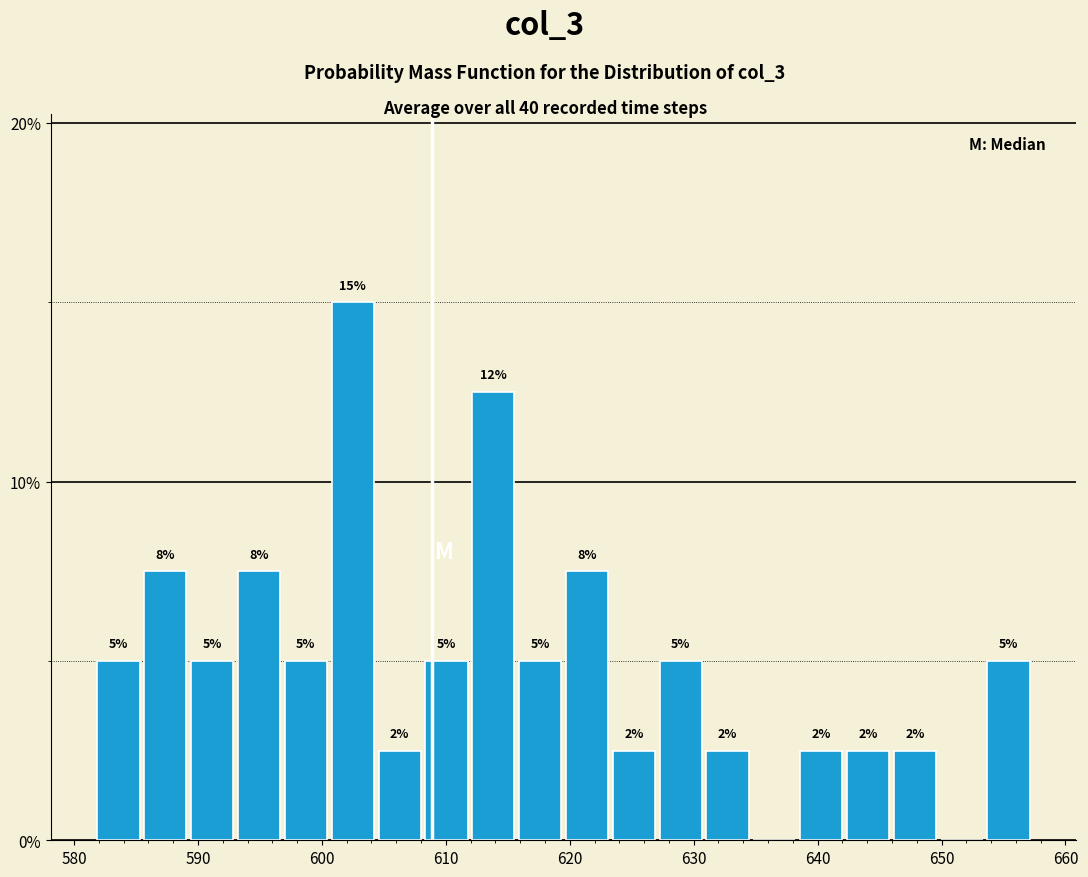

Around what value on the x-axis is the tallest bar? Give the approximate position of its centre, as read against the axis.

602